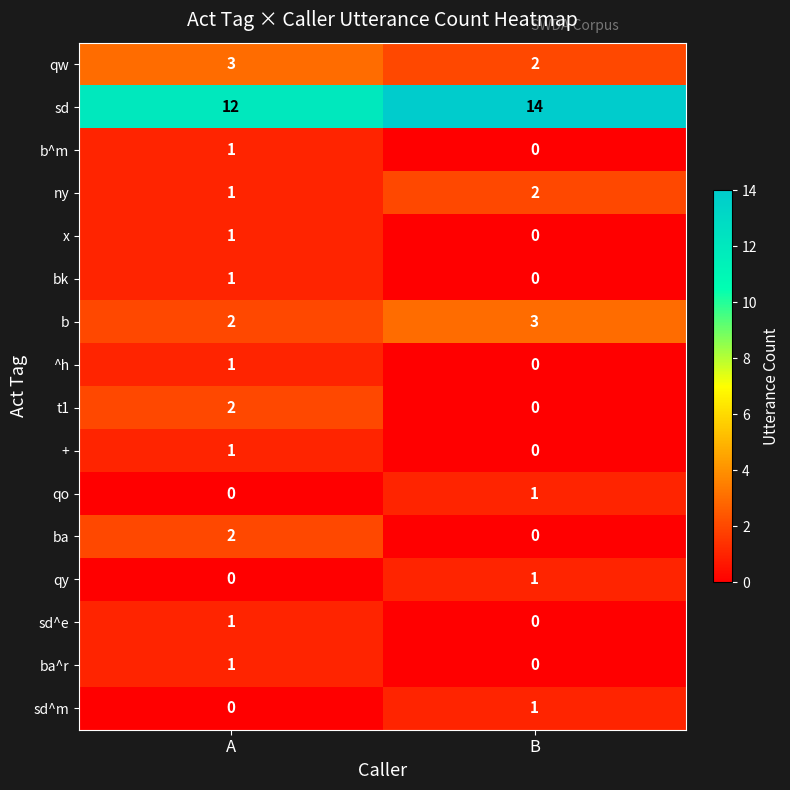

Rank the categories by ba^r value from lowest to highest.

B, A